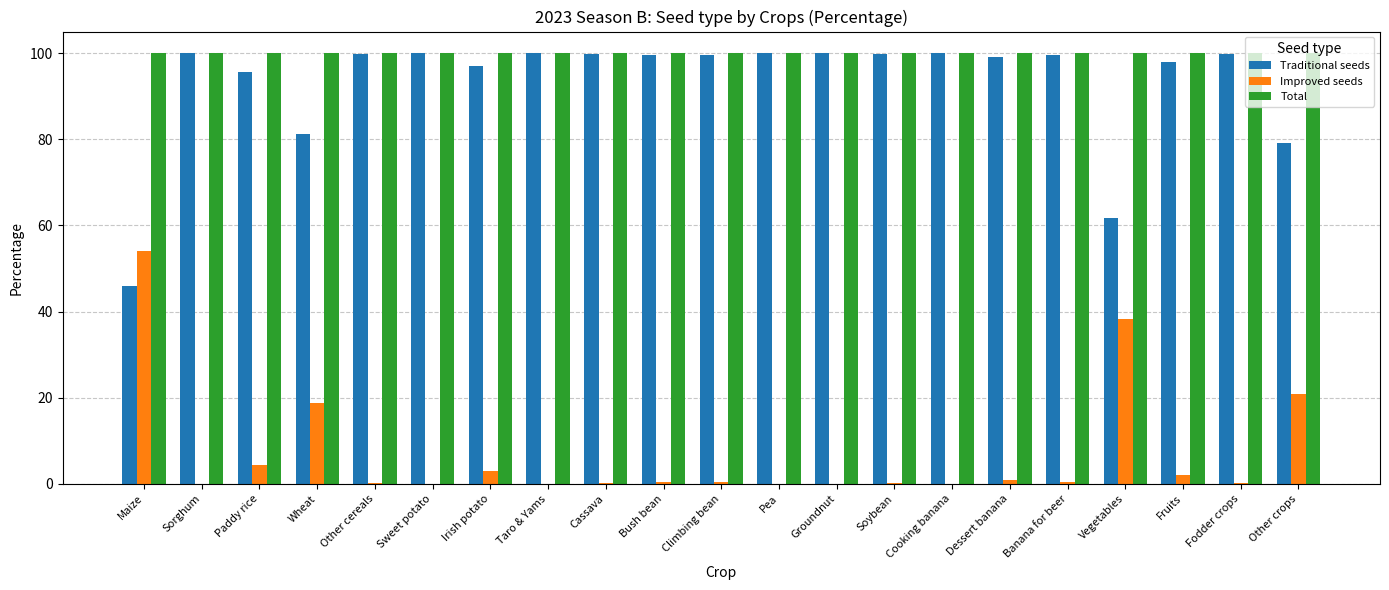

How many series are shown in this chart?

3